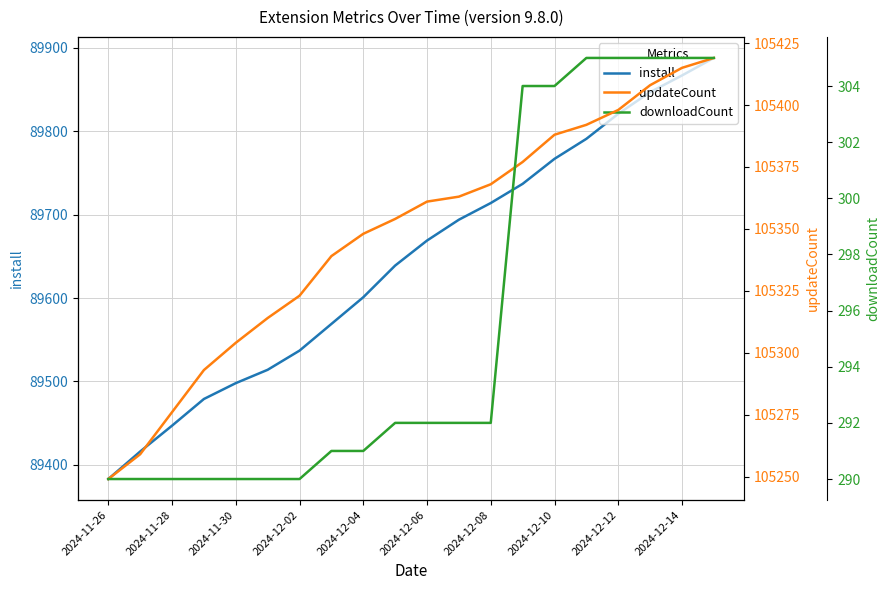

Which category has the lowest value in the install series?

2024-11-26